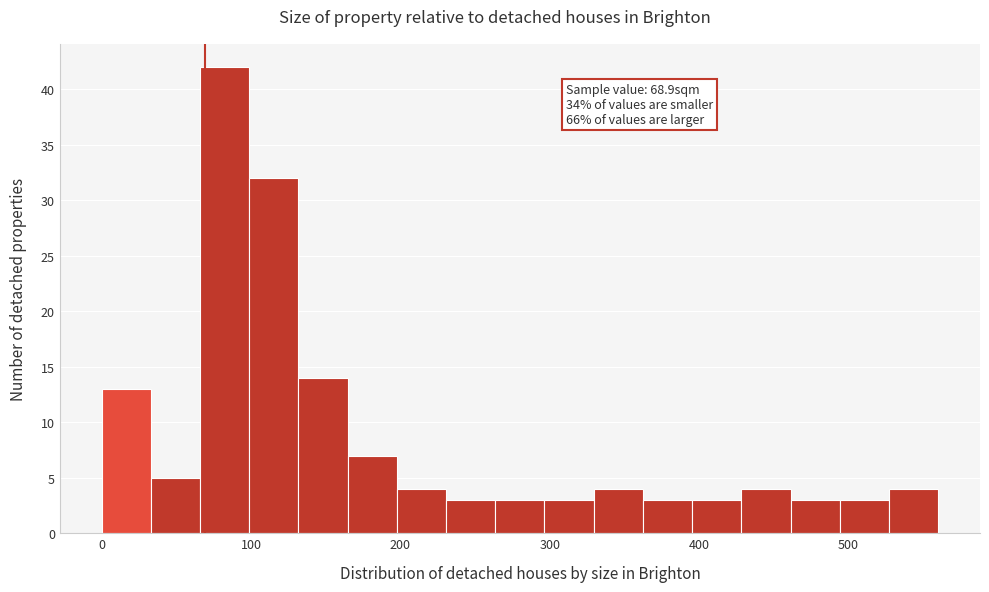

Around what value on the x-axis is the tallest bar? Give the approximate position of its centre, as read against the axis.

80